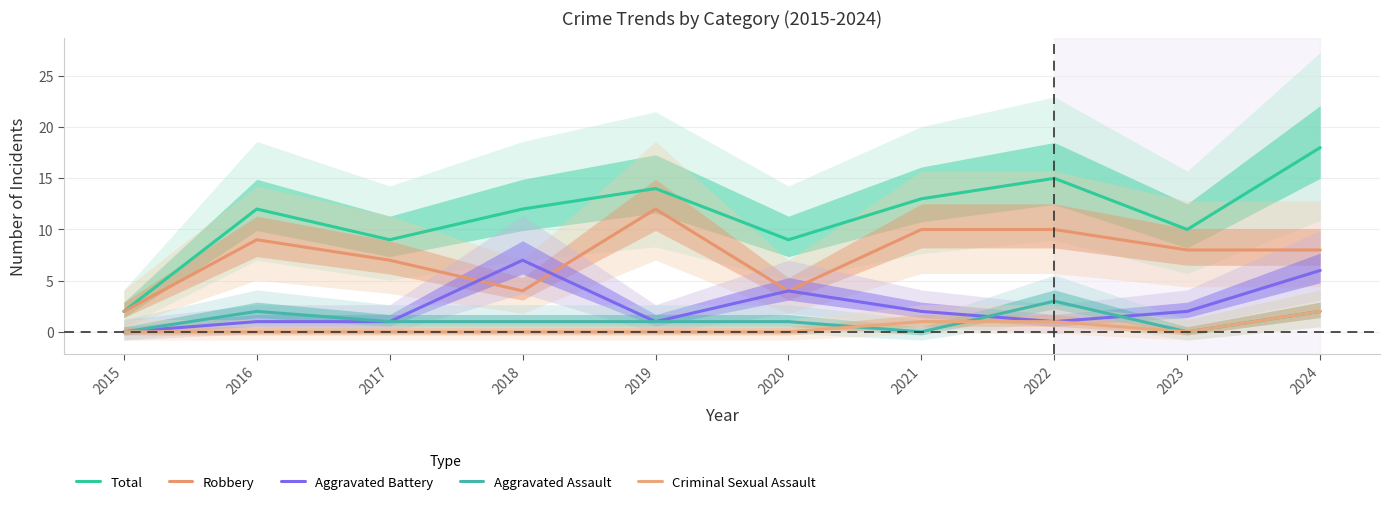

What is the maximum value for Aggravated Battery?

7